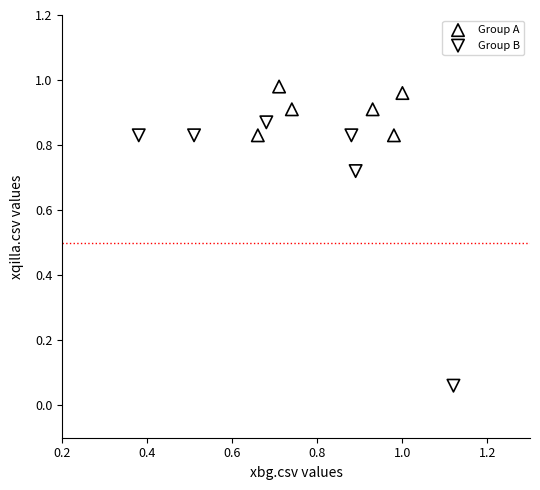

Which series has the largest Y range (max minus min)?

Group B